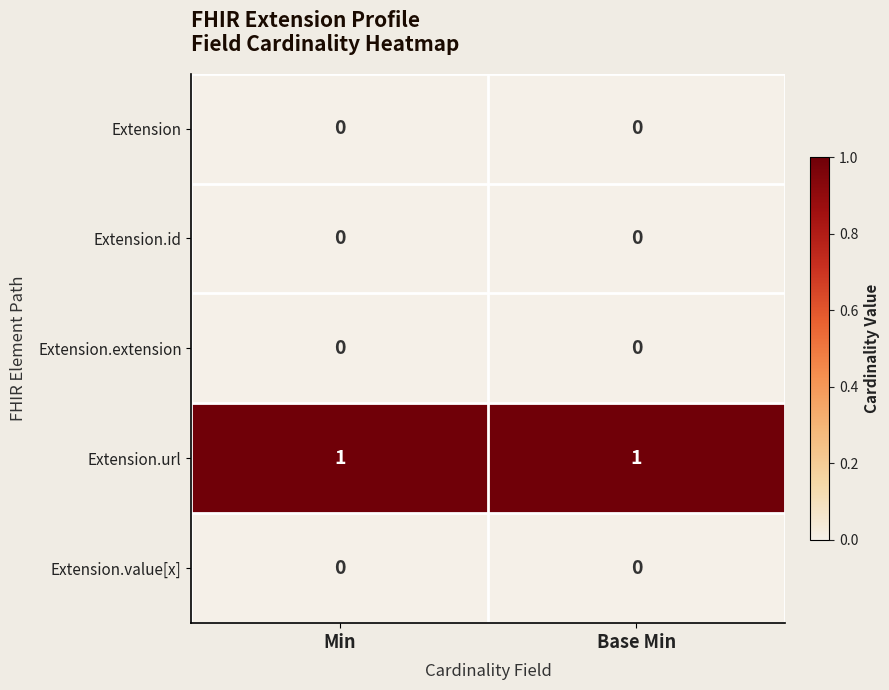

Is it true that Extension.id equals 0 at Min?

True